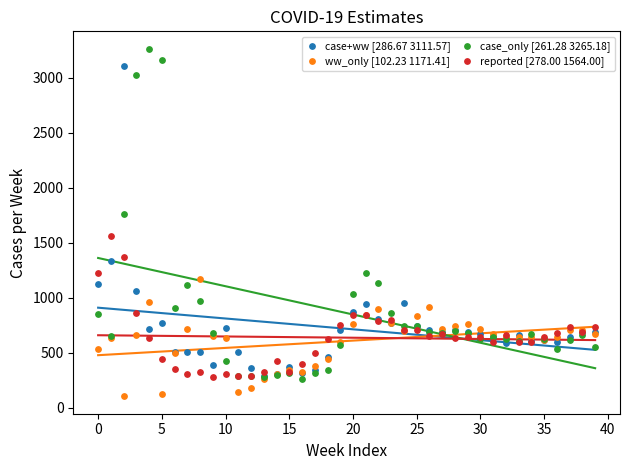

Across all series, what Y value is closest to 1683?

1758.9